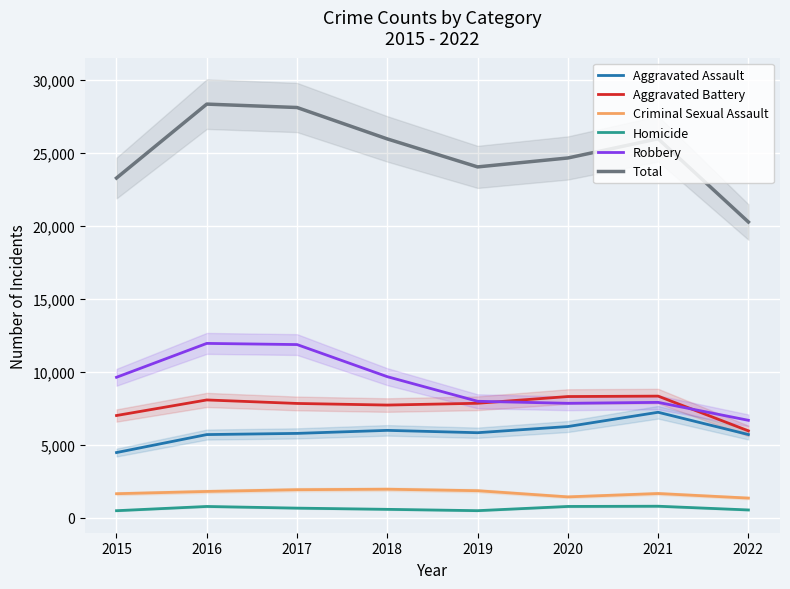

Which series has the largest range (max minus min)?

Total